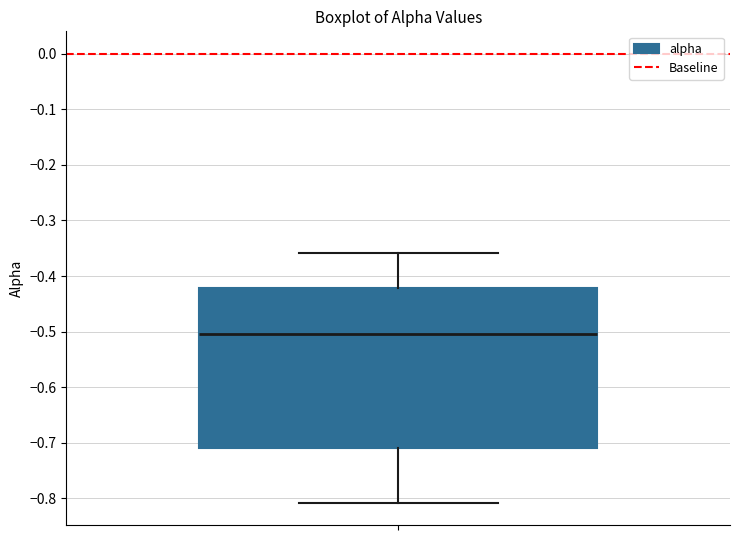

Where does the upper whisker of the box end on the y-axis? The values are not printed on the chart, so give them approximately, as read against the axis.

-0.36